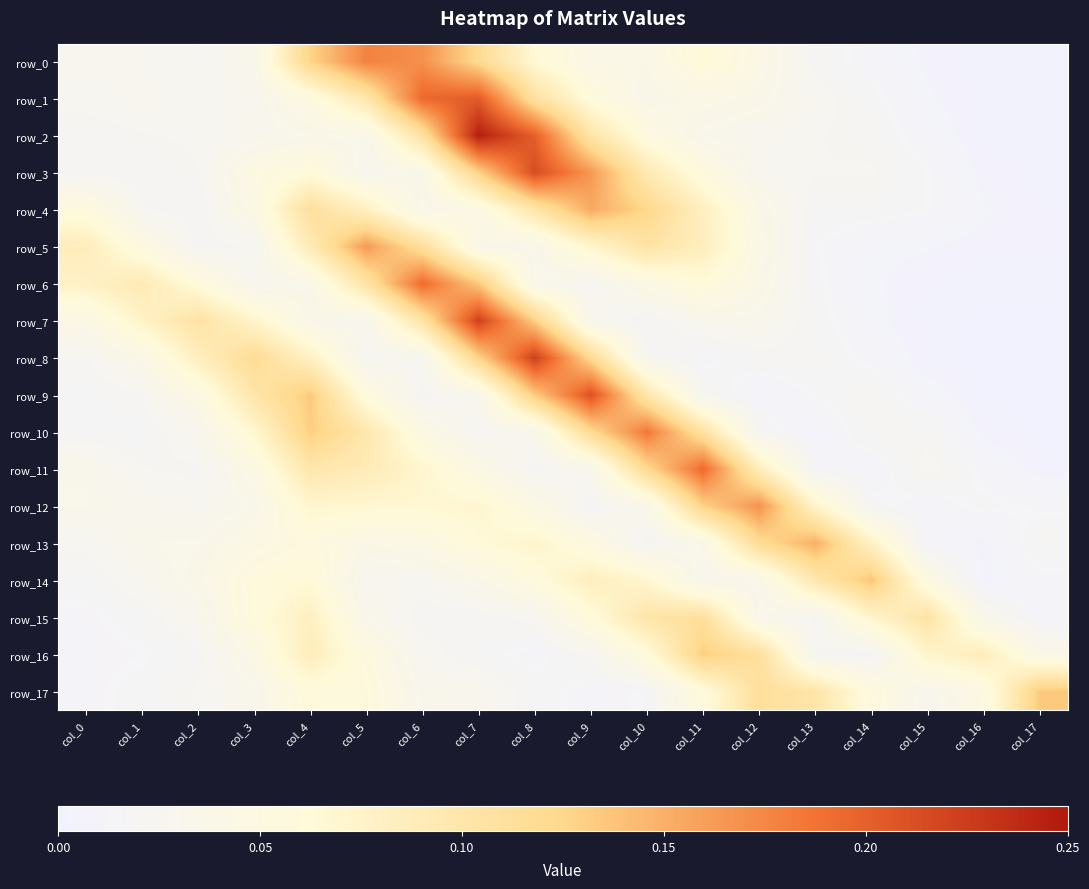

Reading left to right, extract all data points from this chart.

row_0: 0.0	0.0	0.0	0.0	0.1	0.2	0.2	0.1	0.1	0.0	0.0	0.1	0.0	0.0	0.0	0.0	0.0	0.0
row_1: 0.0	0.0	0.0	0.0	0.1	0.1	0.2	0.2	0.1	0.1	0.0	0.0	0.0	0.0	0.0	0.0	0.0	0.0
row_2: 0.0	0.0	0.0	0.0	0.0	0.0	0.1	0.2	0.2	0.1	0.1	0.0	0.0	0.0	0.0	0.0	0.0	0.0
row_3: 0.0	0.0	0.0	0.0	0.1	0.0	0.0	0.1	0.2	0.2	0.1	0.1	0.0	0.0	0.0	0.0	0.0	0.0
row_4: 0.1	0.0	0.0	0.0	0.1	0.1	0.0	0.0	0.1	0.2	0.1	0.1	0.0	0.0	0.0	0.0	0.0	0.0
row_5: 0.1	0.1	0.0	0.0	0.1	0.2	0.1	0.0	0.0	0.1	0.1	0.1	0.0	0.0	0.0	0.0	0.0	0.0
row_6: 0.1	0.1	0.1	0.0	0.0	0.1	0.2	0.1	0.0	0.0	0.0	0.1	0.0	0.0	0.0	0.0	0.0	0.0
row_7: 0.0	0.1	0.1	0.1	0.0	0.0	0.1	0.2	0.1	0.0	0.0	0.0	0.0	0.0	0.0	0.0	0.0	0.0
row_8: 0.0	0.0	0.1	0.1	0.1	0.0	0.0	0.1	0.2	0.1	0.0	0.0	0.0	0.0	0.0	0.0	0.0	0.0
row_9: 0.0	0.0	0.0	0.1	0.1	0.1	0.0	0.0	0.1	0.2	0.1	0.0	0.0	0.0	0.0	0.0	0.0	0.0
row_10: 0.0	0.0	0.0	0.1	0.1	0.1	0.0	0.0	0.0	0.1	0.2	0.1	0.0	0.0	0.0	0.0	0.0	0.0
row_11: 0.0	0.0	0.0	0.0	0.1	0.1	0.1	0.0	0.0	0.0	0.1	0.2	0.1	0.0	0.0	0.0	0.0	0.0
row_12: 0.0	0.0	0.0	0.0	0.1	0.1	0.1	0.1	0.0	0.0	0.0	0.1	0.2	0.1	0.0	0.0	0.0	0.0
row_13: 0.0	0.0	0.0	0.0	0.1	0.0	0.0	0.1	0.1	0.1	0.0	0.0	0.1	0.2	0.1	0.0	0.0	0.0
row_14: 0.0	0.0	0.0	0.1	0.1	0.0	0.0	0.0	0.1	0.1	0.1	0.0	0.0	0.1	0.1	0.0	0.0	0.0
row_15: 0.0	0.0	0.0	0.1	0.1	0.0	0.0	0.0	0.0	0.1	0.1	0.1	0.0	0.0	0.1	0.1	0.0	0.0
row_16: 0.0	0.0	0.0	0.0	0.1	0.1	0.0	0.0	0.0	0.0	0.1	0.1	0.1	0.0	0.0	0.1	0.1	0.0
row_17: 0.0	0.0	0.0	0.0	0.1	0.1	0.0	0.0	0.0	0.0	0.0	0.1	0.1	0.1	0.1	0.0	0.0	0.1